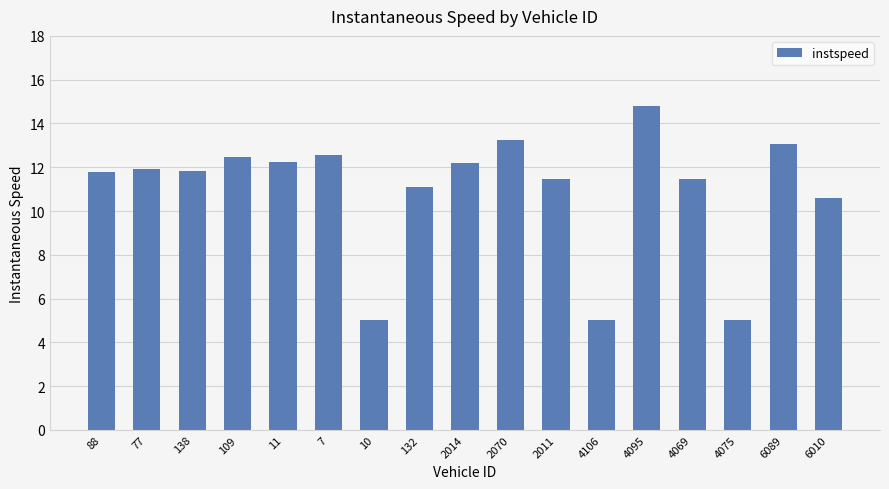

What position from the right is 10?

11